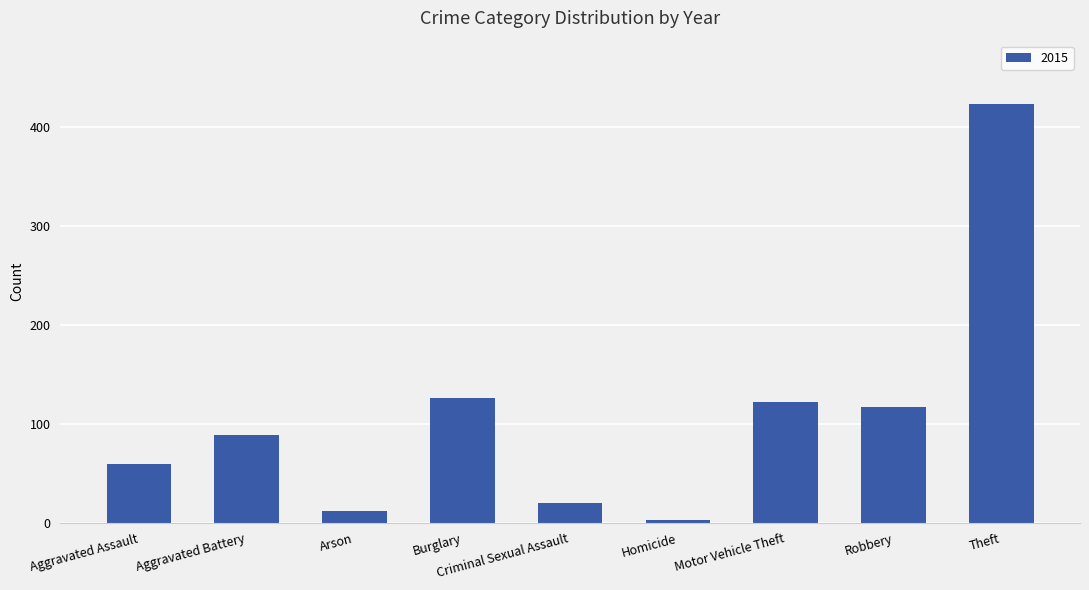

What is the difference between the values at Arson and Robbery?

105